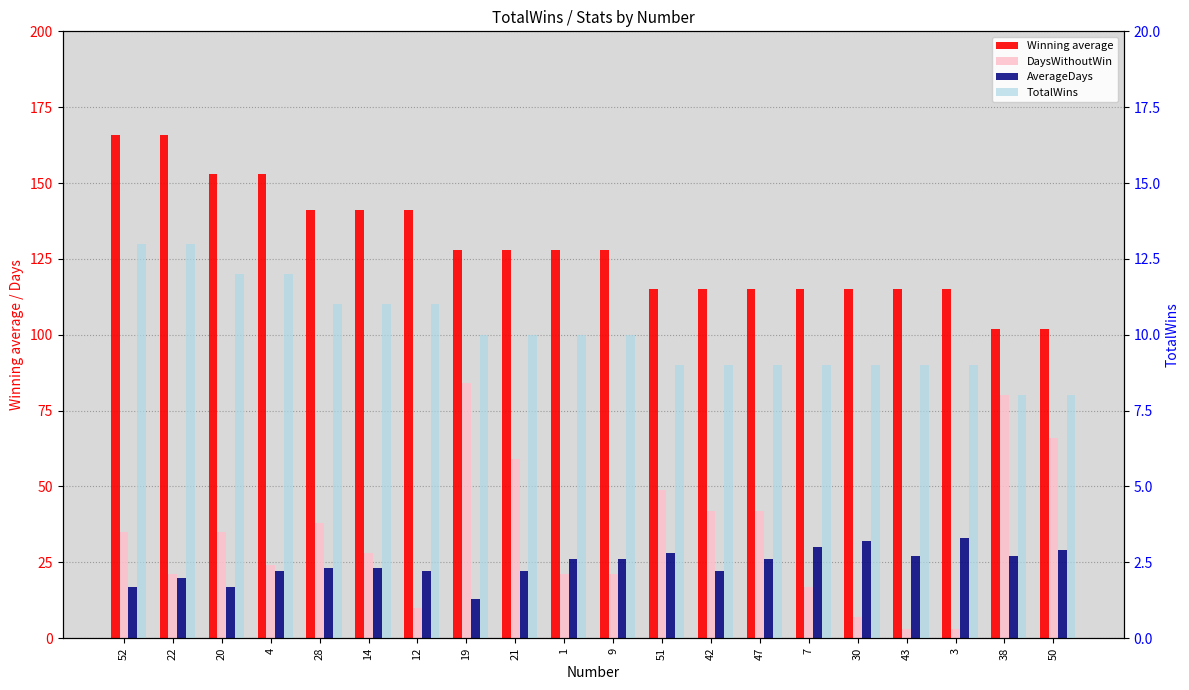

At how many categories does at least one series exceed 130?

7